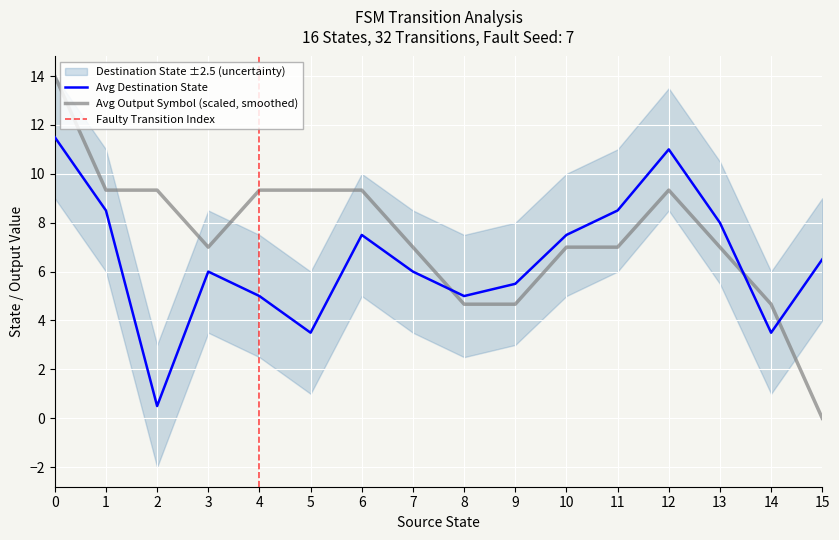

The Avg Destination State series shows 9.1 at 15. True or false?

False